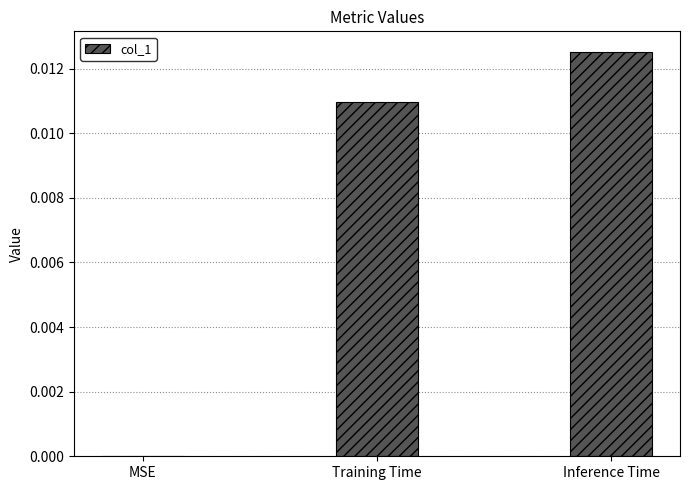

Between MSE and Inference Time, which is larger?

Inference Time